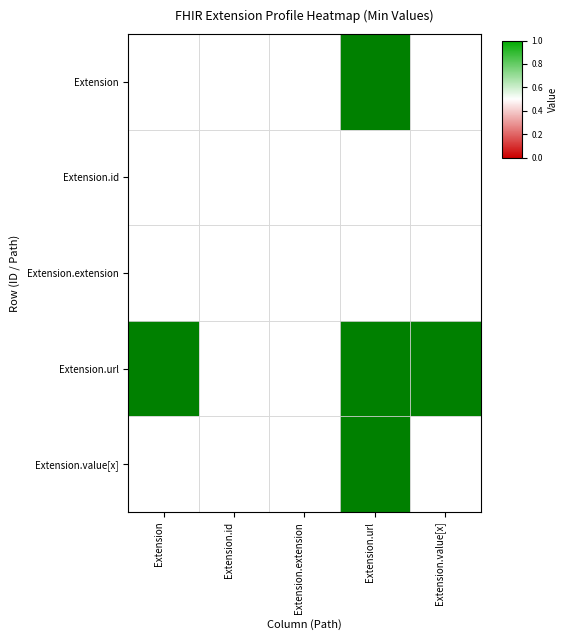

Between Extension.id and Extension.url, which series saw the biggest shift?

Extension